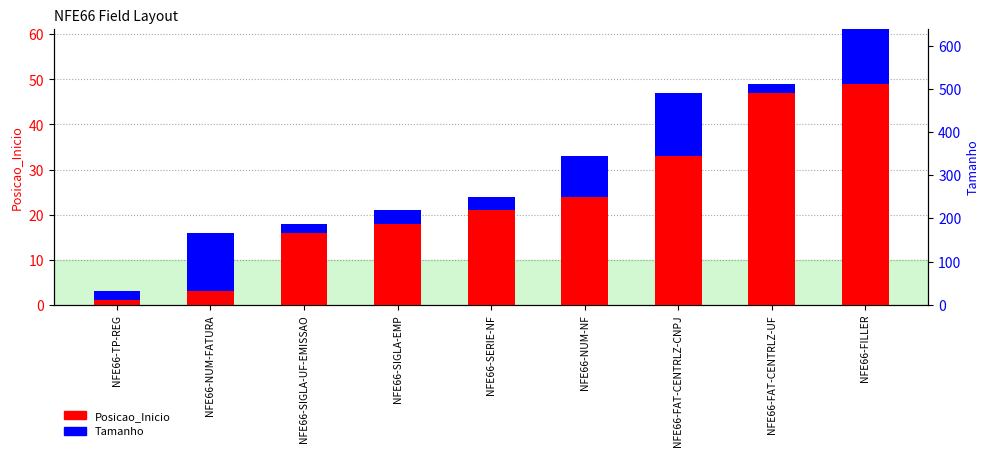

Reading left to right, list all the values displayed in this chart.

Posicao_Inicio: NFE66-TP-REG=1	NFE66-NUM-FATURA=3	NFE66-SIGLA-UF-EMISSAO=16	NFE66-SIGLA-EMP=18	NFE66-SERIE-NF=21	NFE66-NUM-NF=24	NFE66-FAT-CENTRLZ-CNPJ=33	NFE66-FAT-CENTRLZ-UF=47	NFE66-FILLER=49
Tamanho: NFE66-TP-REG=2	NFE66-NUM-FATURA=13	NFE66-SIGLA-UF-EMISSAO=2	NFE66-SIGLA-EMP=3	NFE66-SERIE-NF=3	NFE66-NUM-NF=9	NFE66-FAT-CENTRLZ-CNPJ=14	NFE66-FAT-CENTRLZ-UF=2	NFE66-FILLER=492